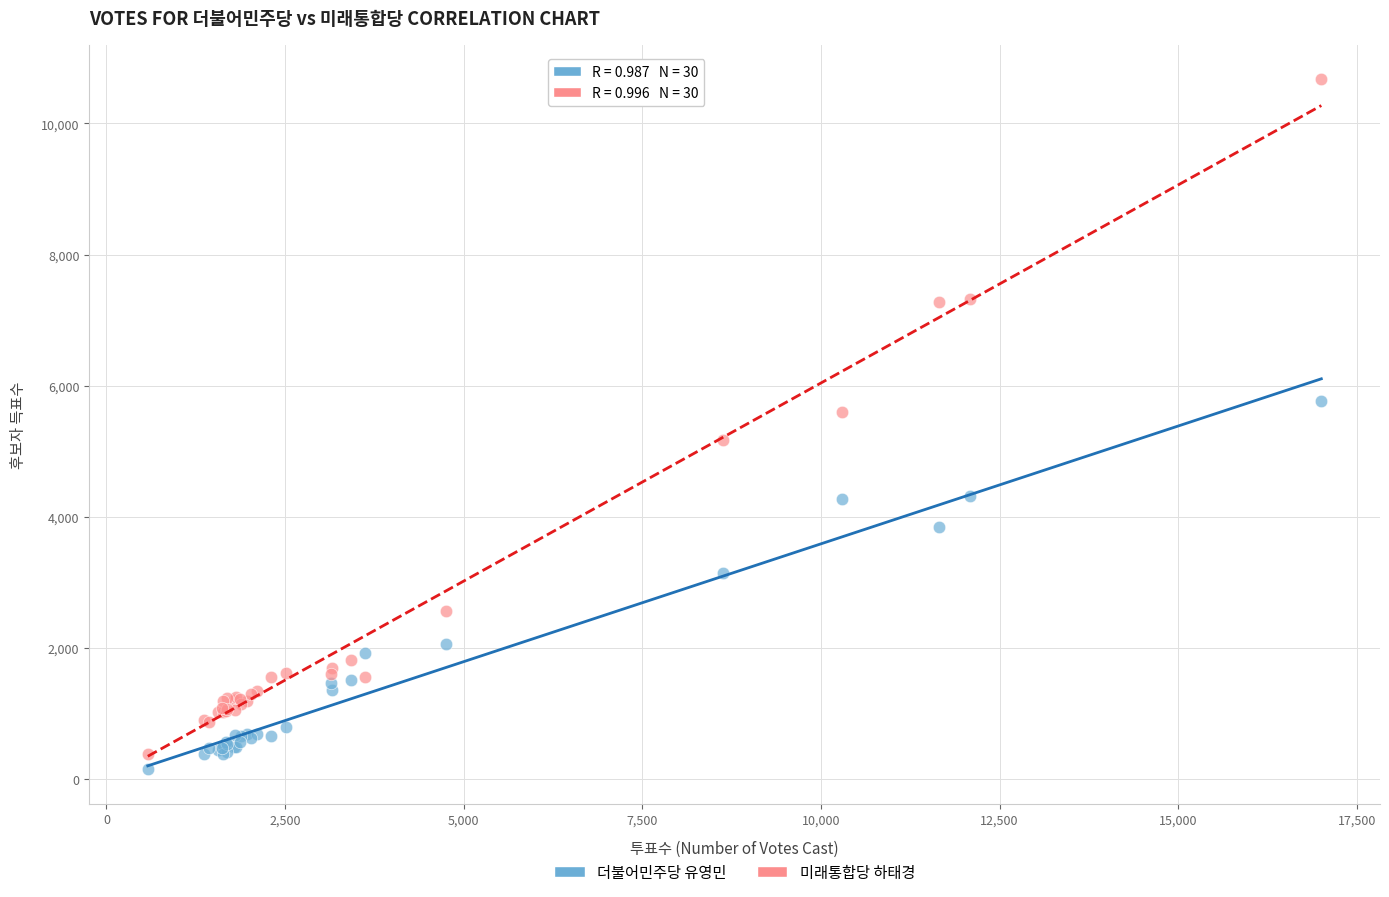

What is the X range (max minus min) for the scatter plot?

16425